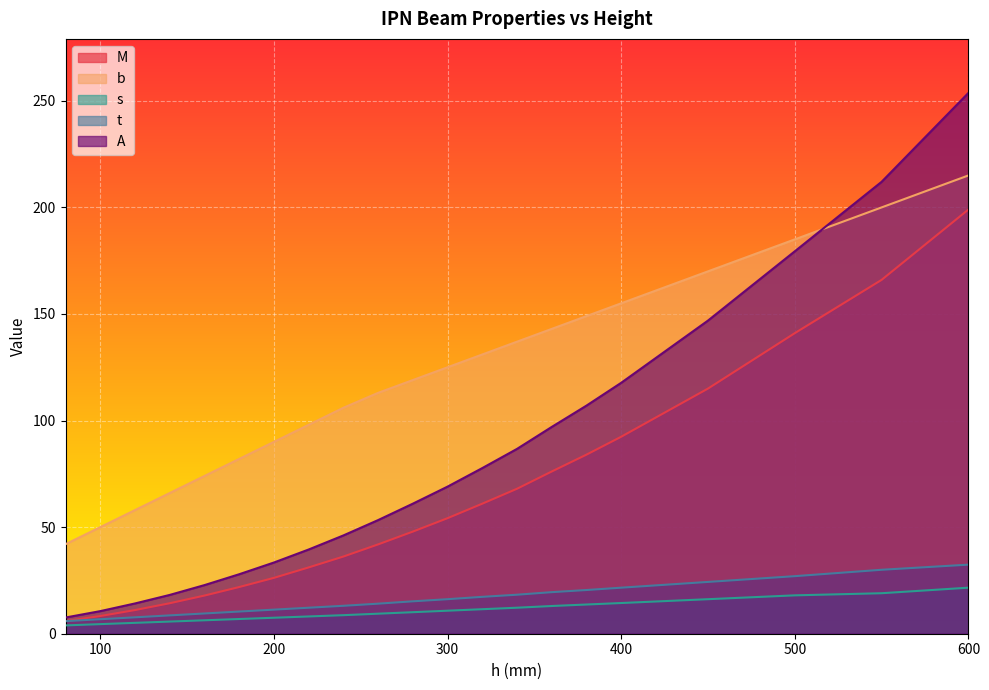

True or false: t and A intersect in this chart.

False